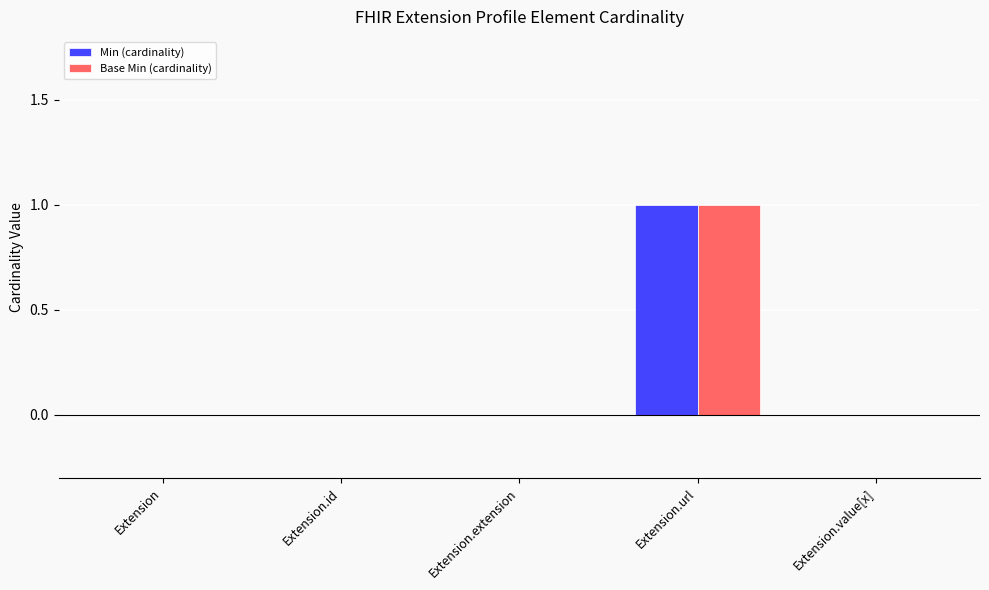

At which category is the sum across all series the highest?

Extension.url